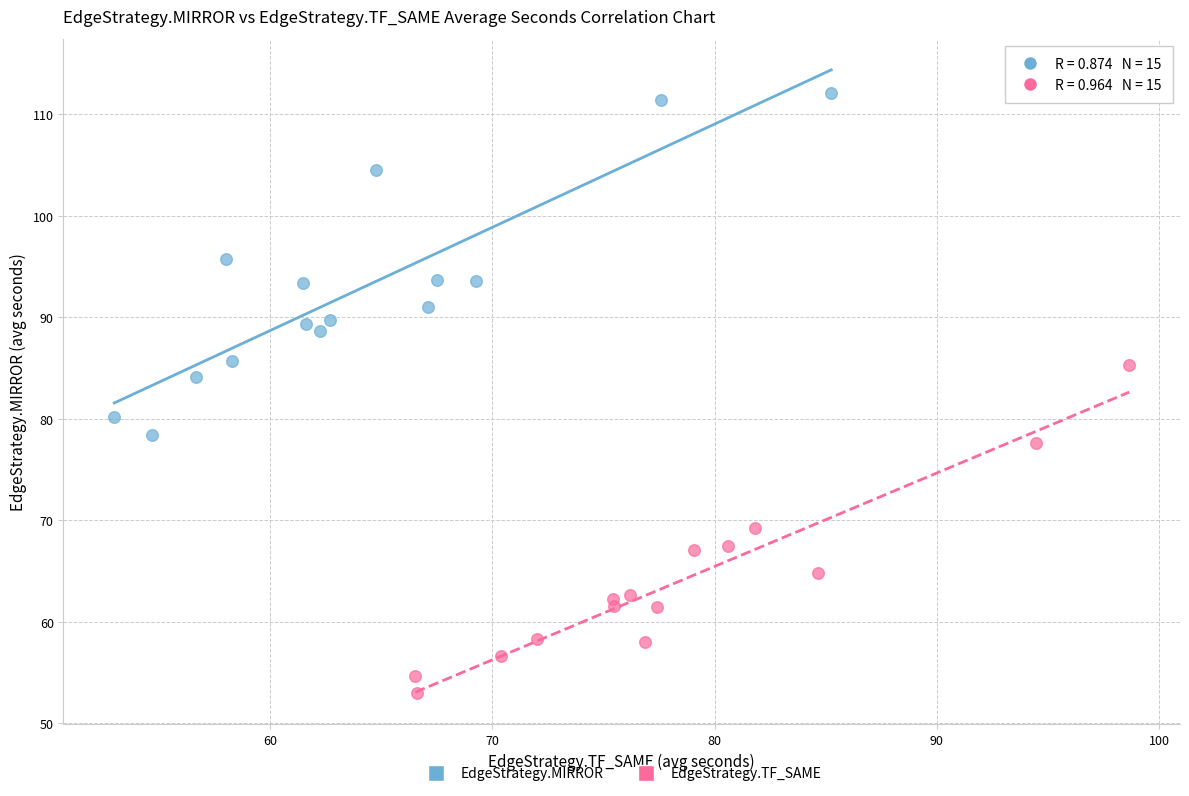

Which series reaches the minimum Y coordinate?

EdgeStrategy.TF_SAME